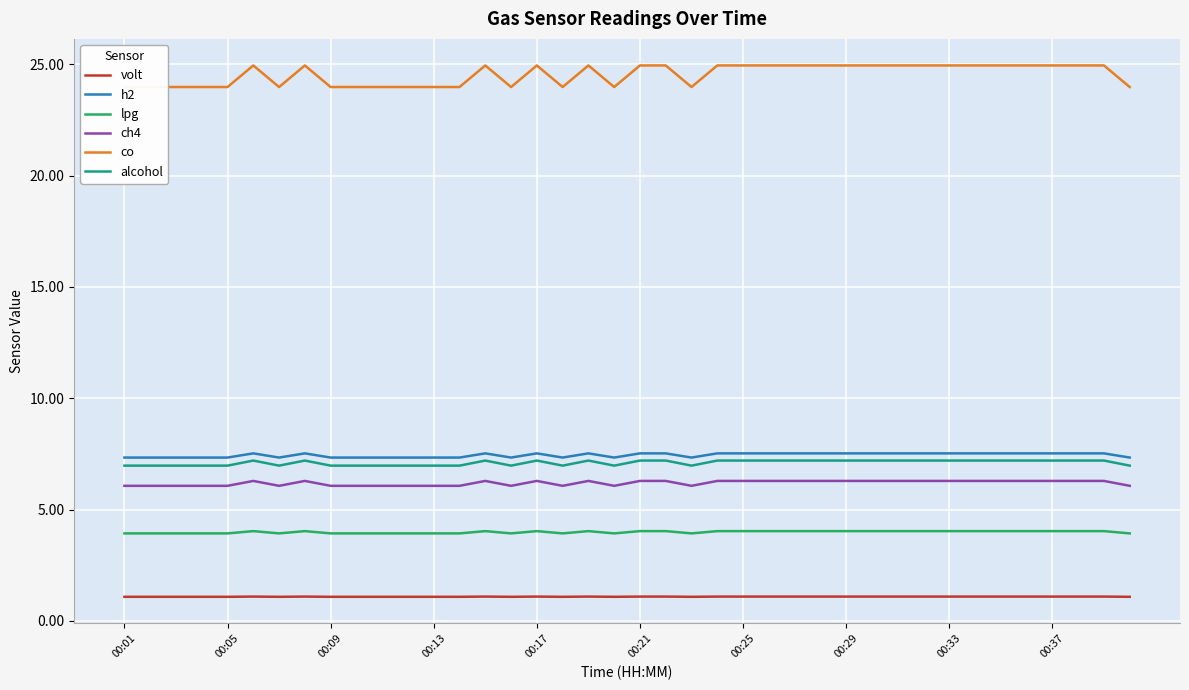

Which series changed the most between 19 and 25?

co